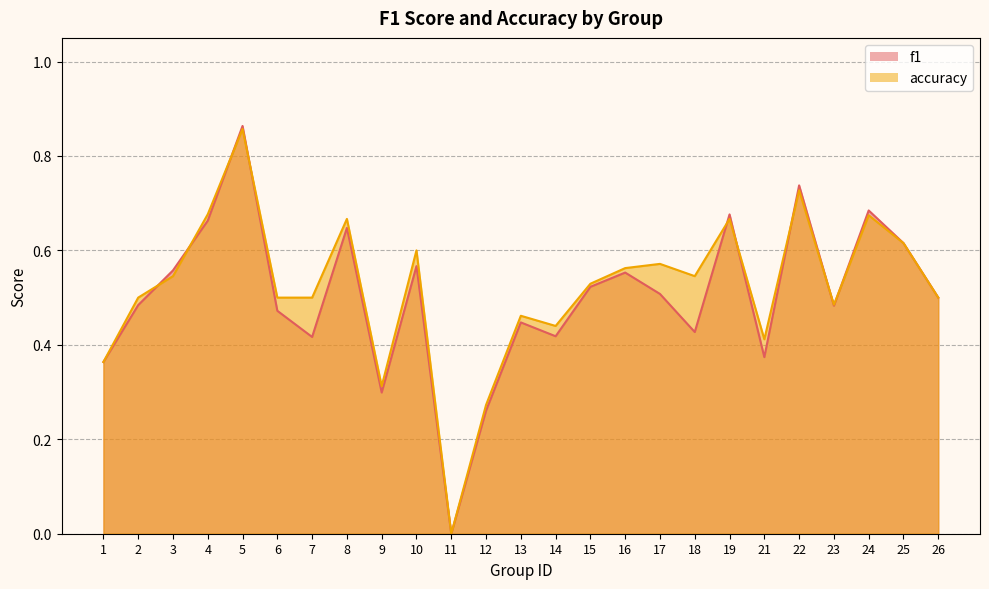

How many interior local valleys does the accuracy series have?

6